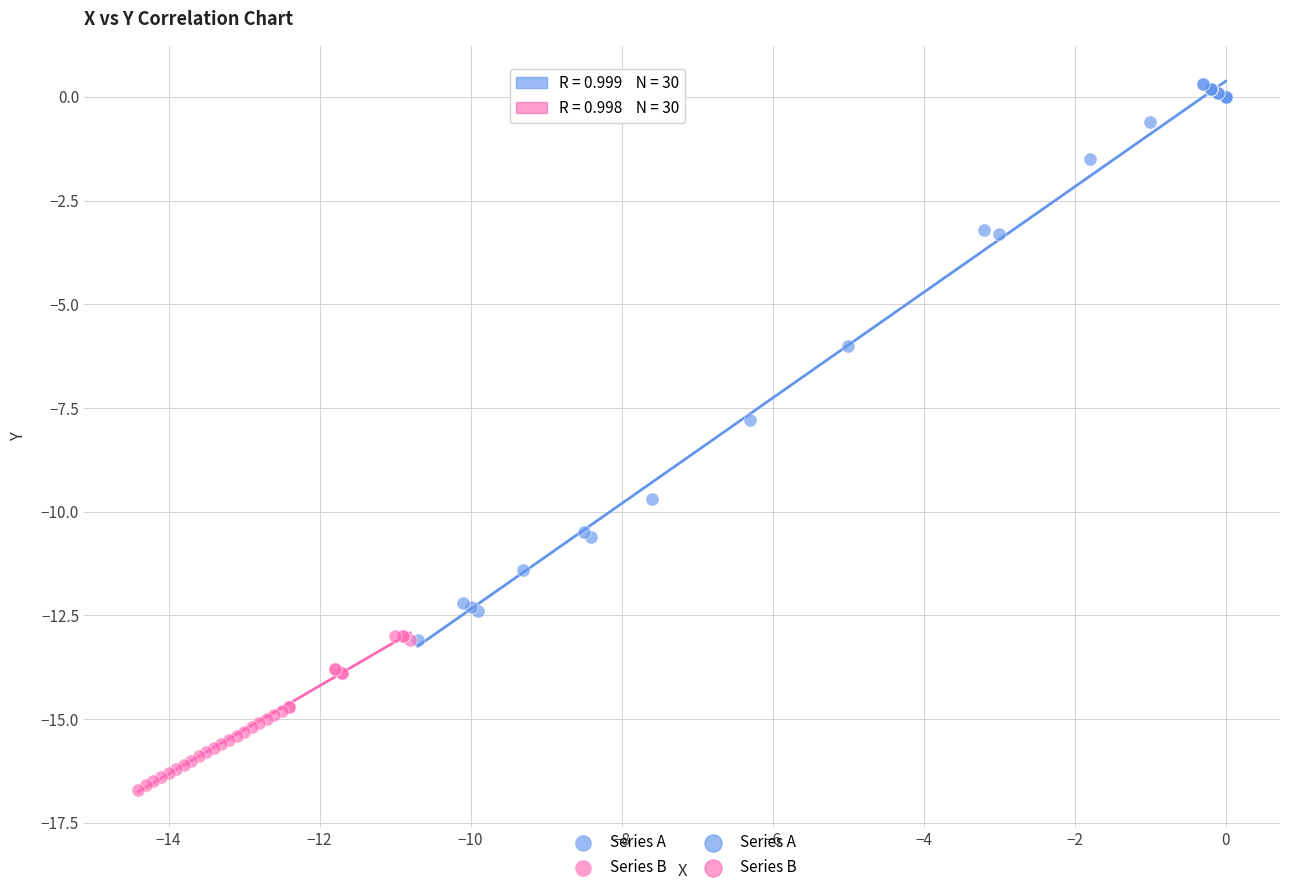

Which series reaches the minimum Y coordinate?

Series B